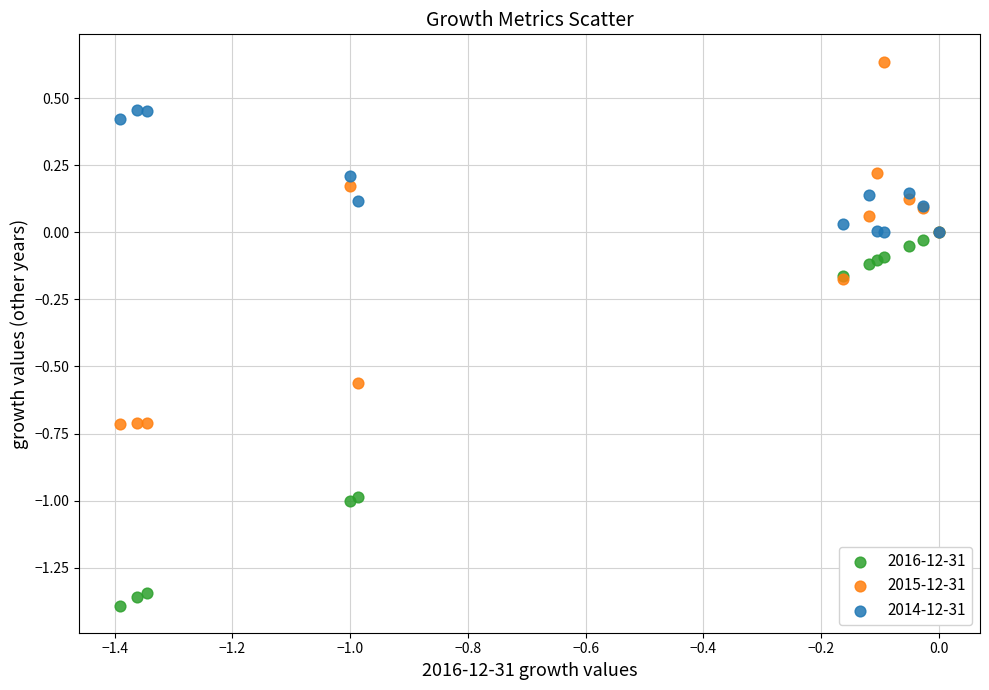

Which series reaches the maximum Y coordinate?

2015-12-31